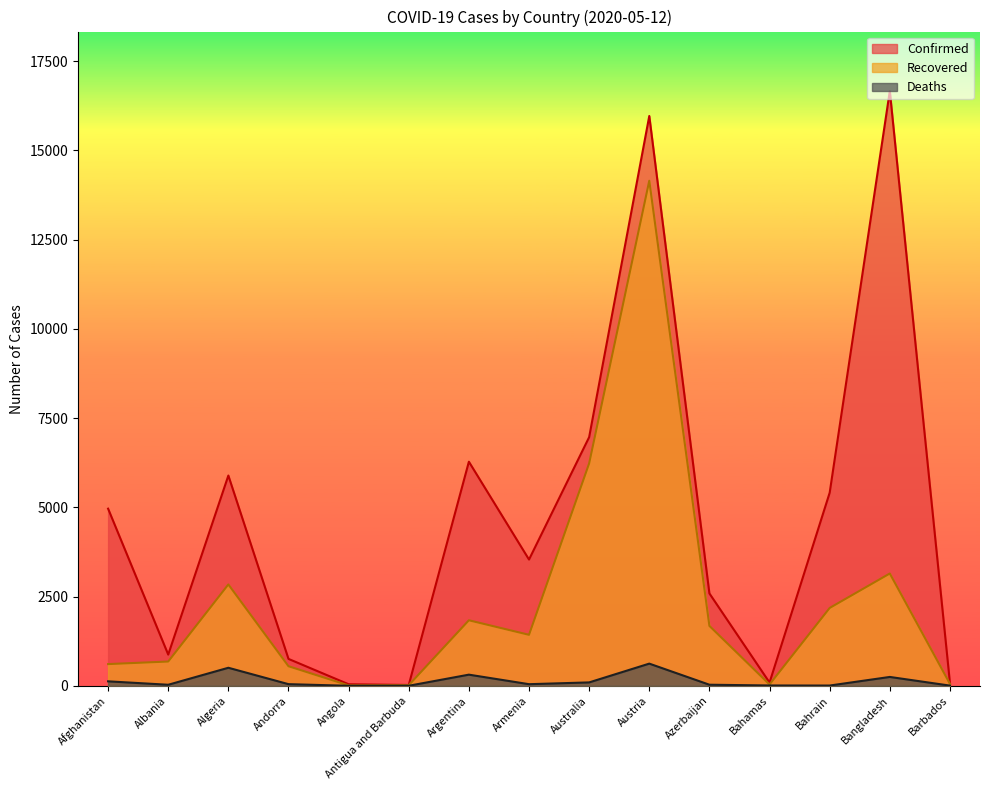

Rank the categories by Deaths value from highest to lowest.

Austria, Algeria, Argentina, Bangladesh, Afghanistan, Australia, Andorra, Armenia, Azerbaijan, Albania, Bahamas, Bahrain, Barbados, Antigua and Barbuda, Angola